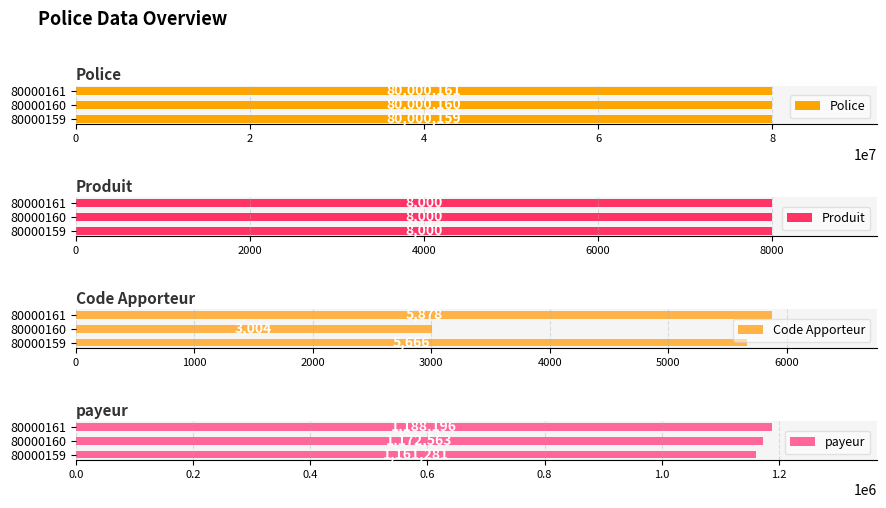

At which label is Code Apporteur closest to 4441?

80000159